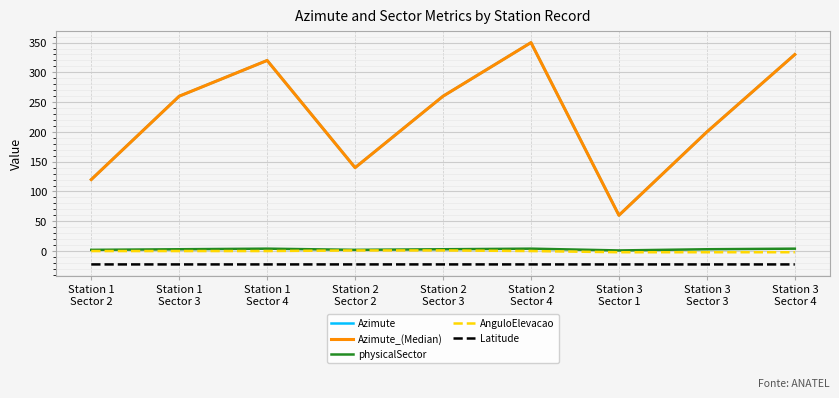

What is the highest value of the Latitude series?

-22.4